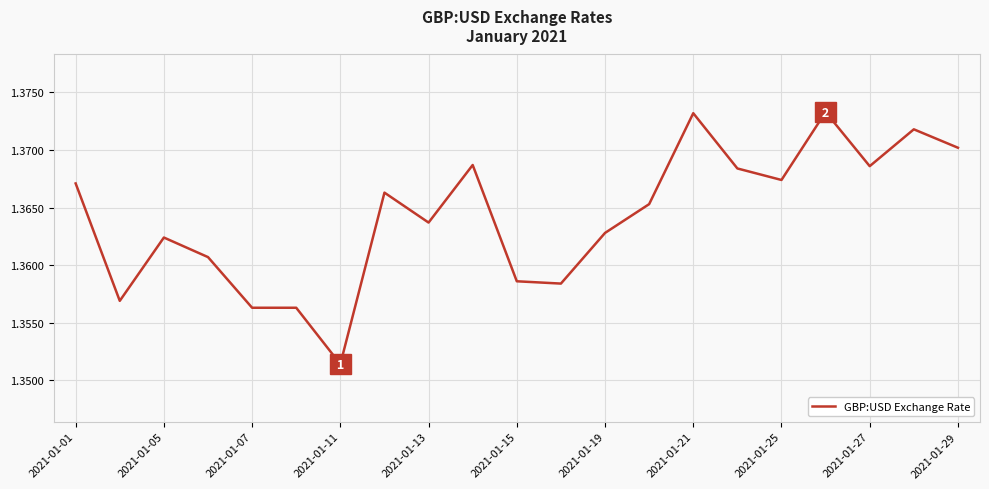

At which category does the chart reach its minimum across all series?

2021-01-11